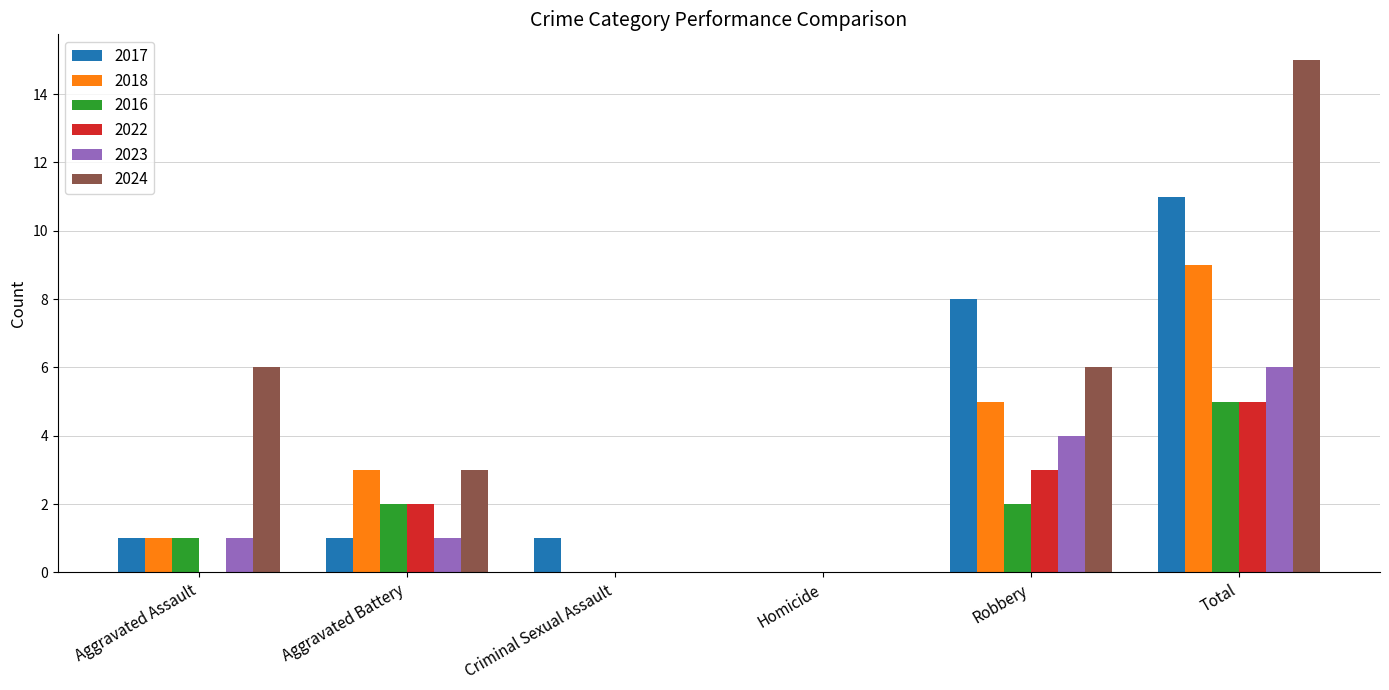

How many positive values does the 2017 series have?

5